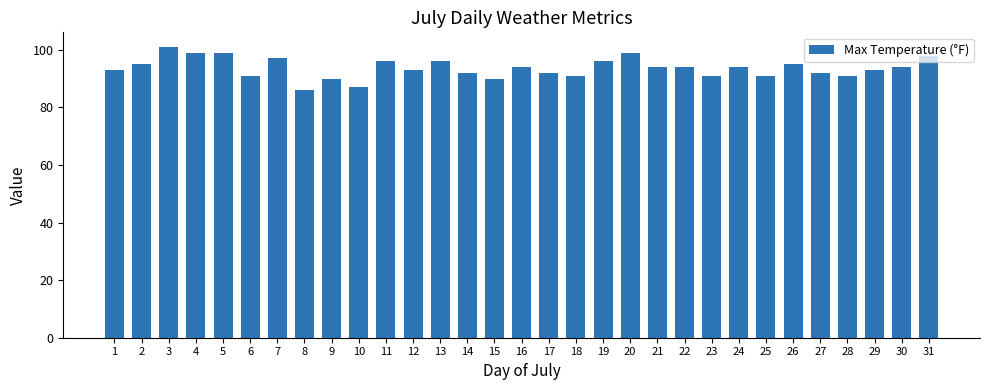

What is the sum of all values?

2904